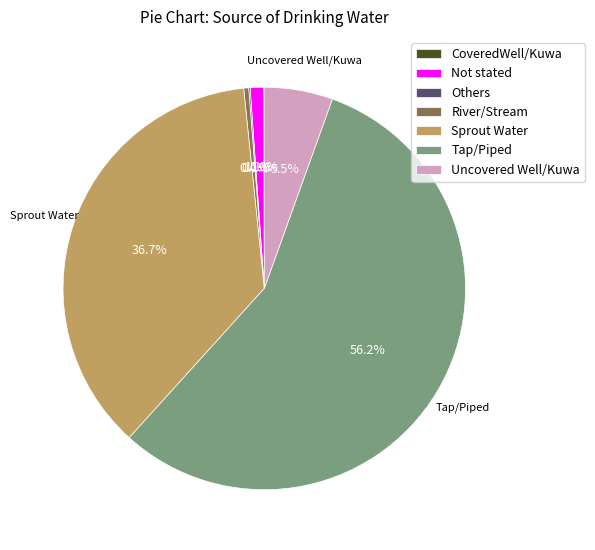

To the nearest percent, what is the combined percentage of River/Stream and Tap/Piped?

57%